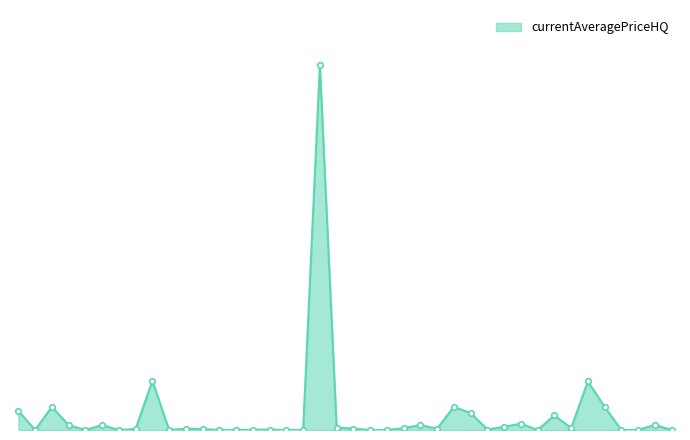

What is the value of the 27th point from the left?

10000.0